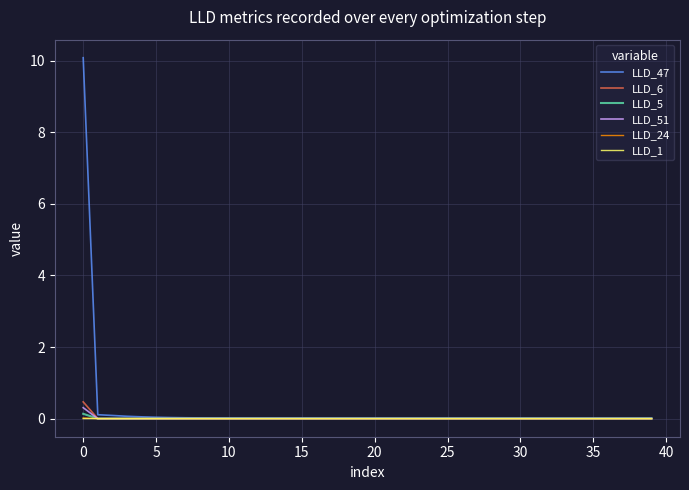

Does the chart have visible grid lines?

Yes